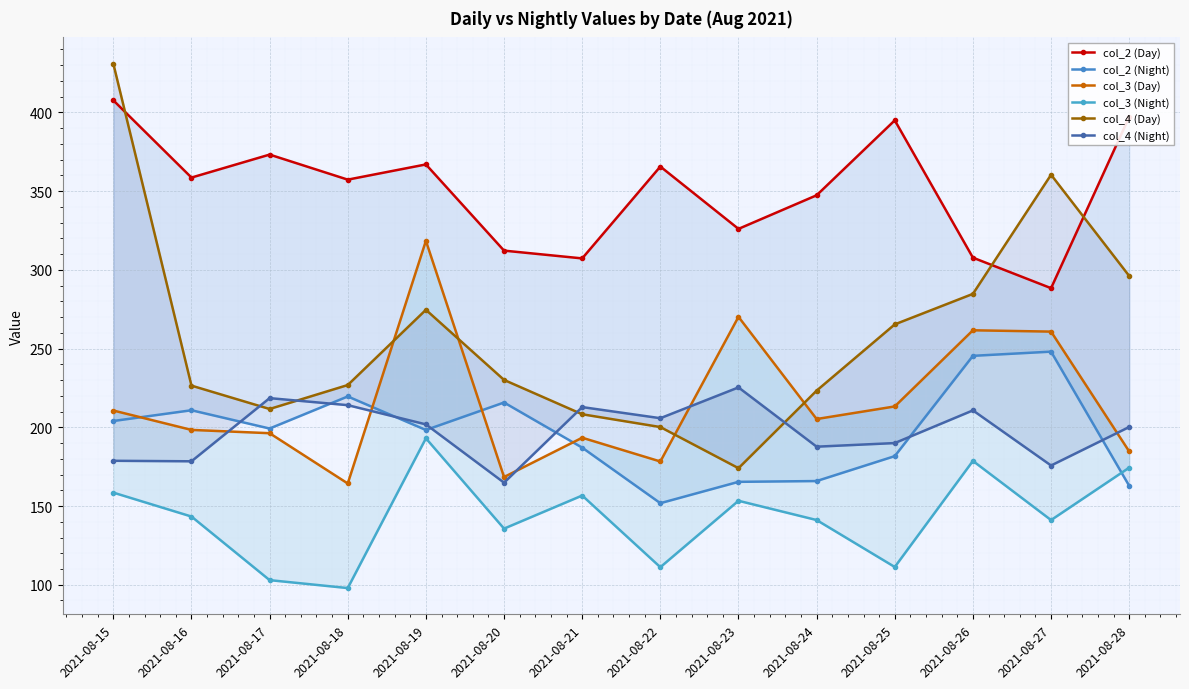

Where is the first local maximum for col_2 (Night)?

2021-08-16